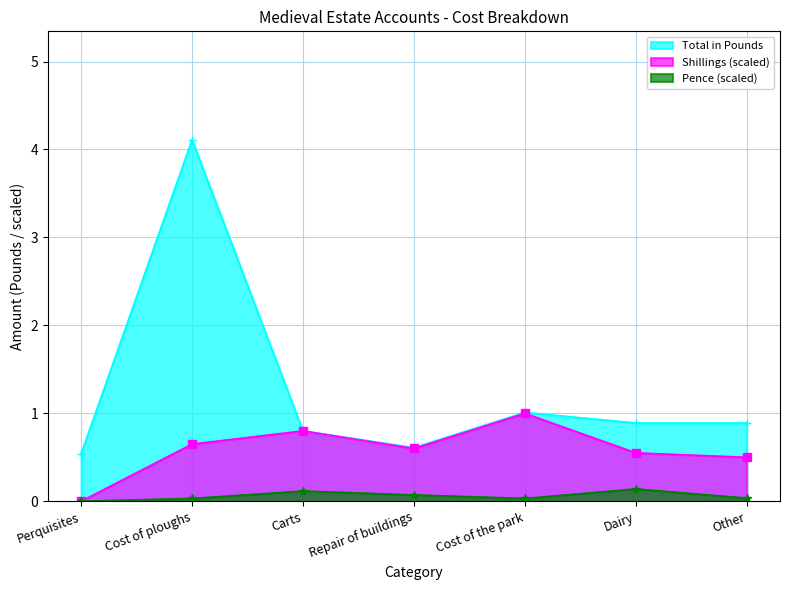

True or false: Shillings and Pence intersect in this chart.

False